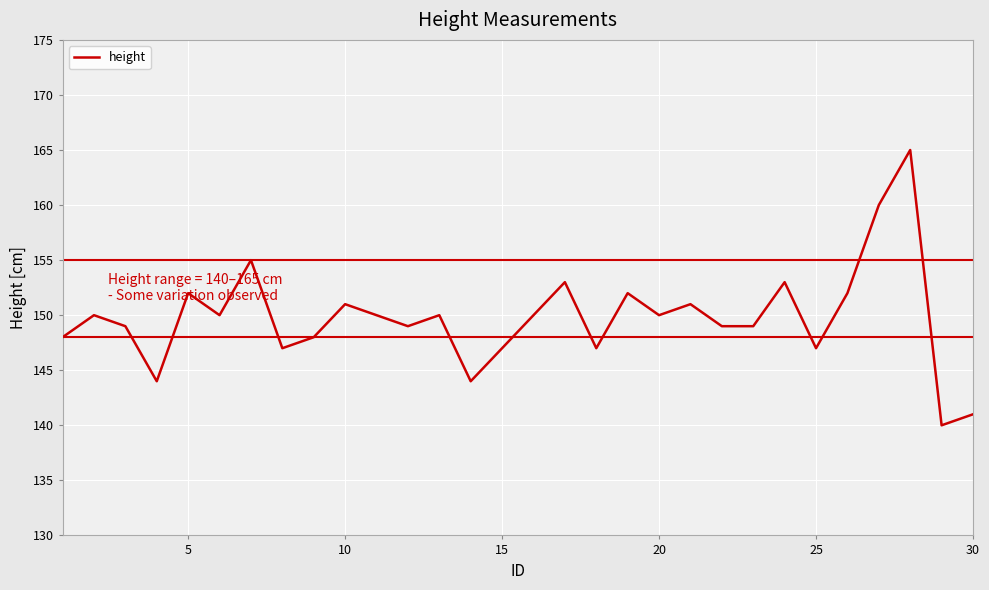

What is the greatest value displayed?

165